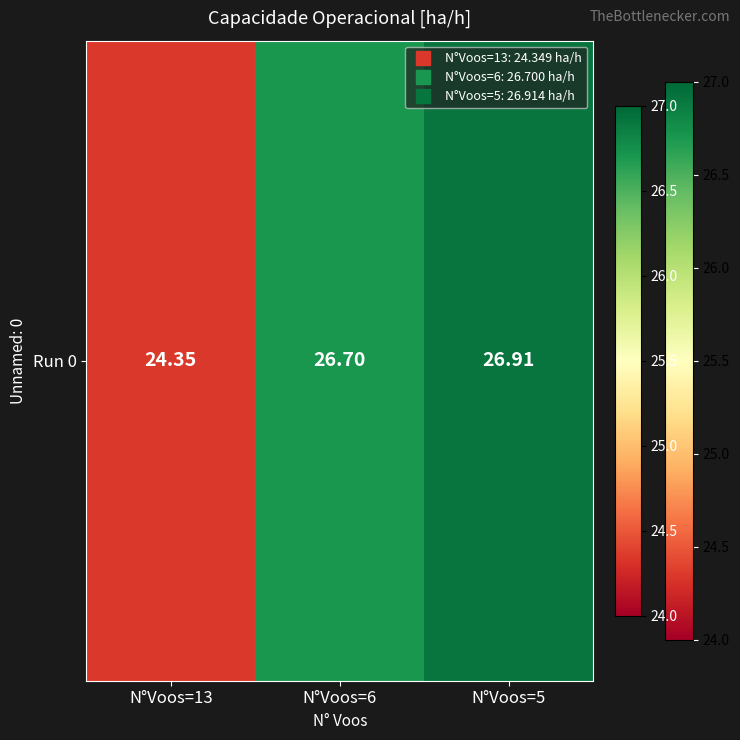

The value at N°Voos=13 is 24.3. True or false?

True